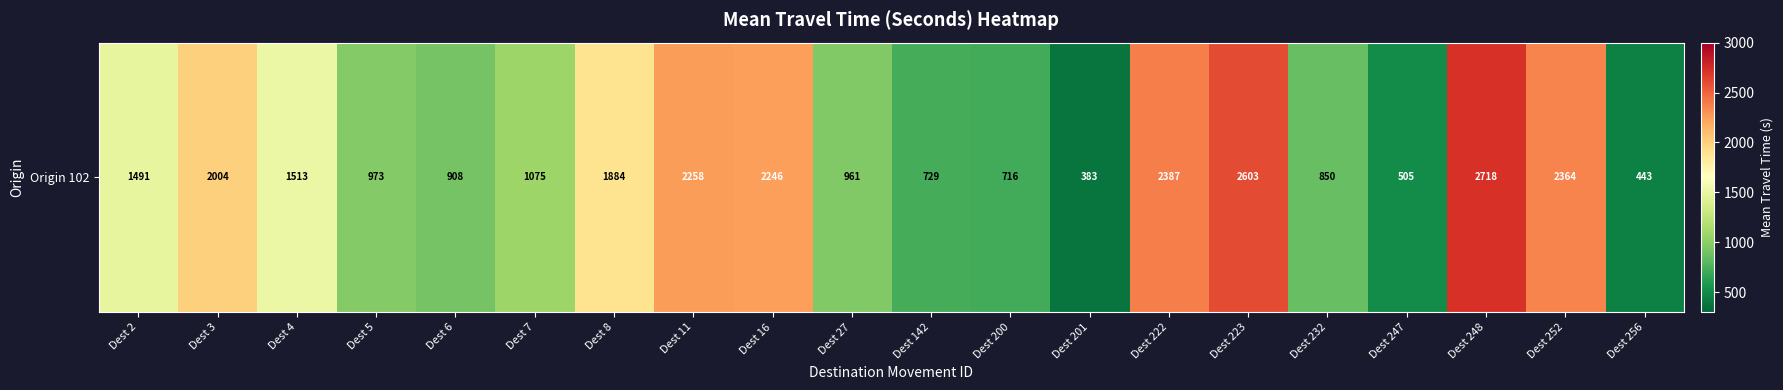

Rank the categories by value from lowest to highest.

Dest 201, Dest 256, Dest 247, Dest 200, Dest 142, Dest 232, Dest 6, Dest 27, Dest 5, Dest 7, Dest 2, Dest 4, Dest 8, Dest 3, Dest 16, Dest 11, Dest 252, Dest 222, Dest 223, Dest 248